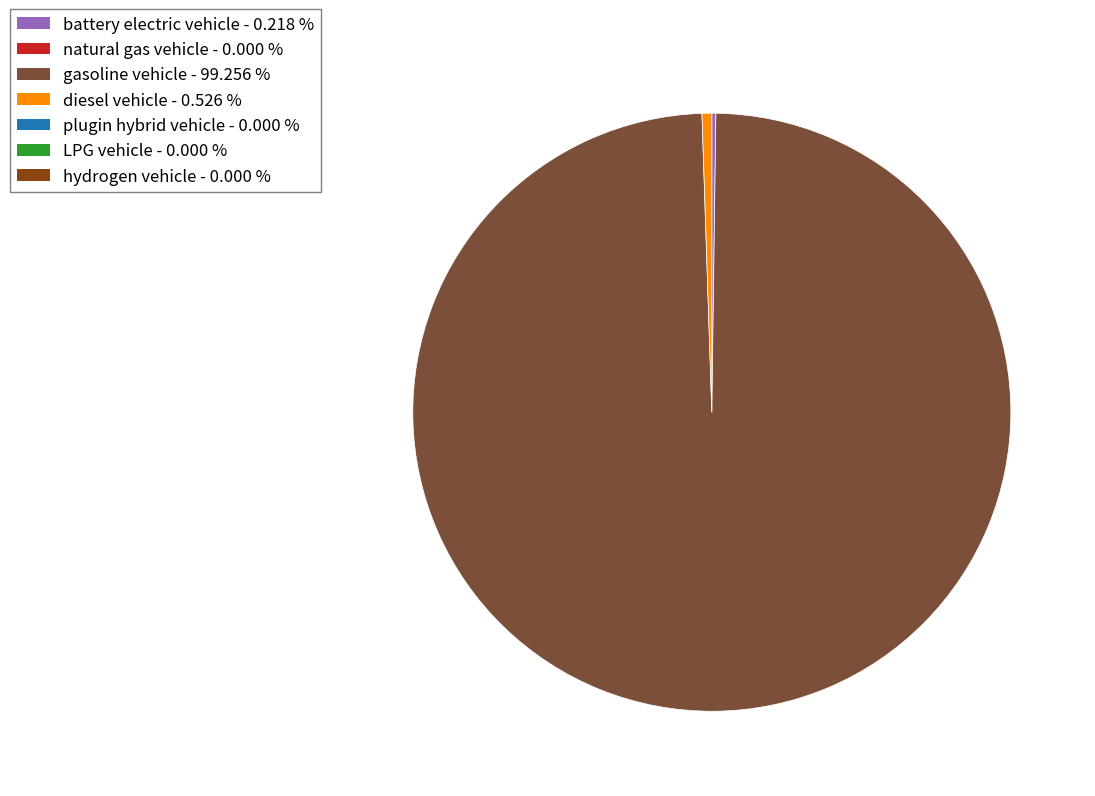

Is there any slice that represents more than half of the pie?

Yes